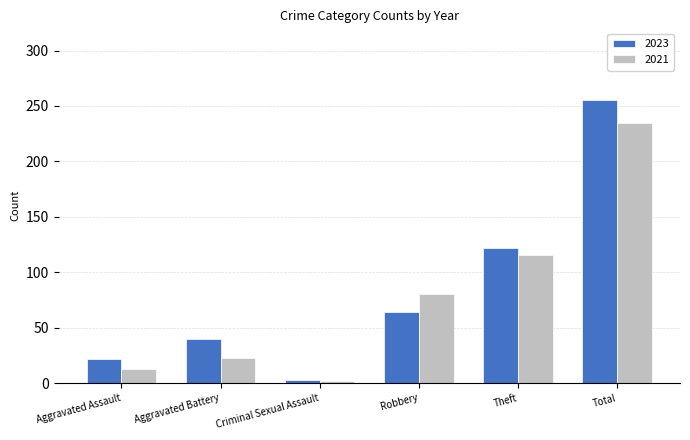

What position from the left is Total?

6